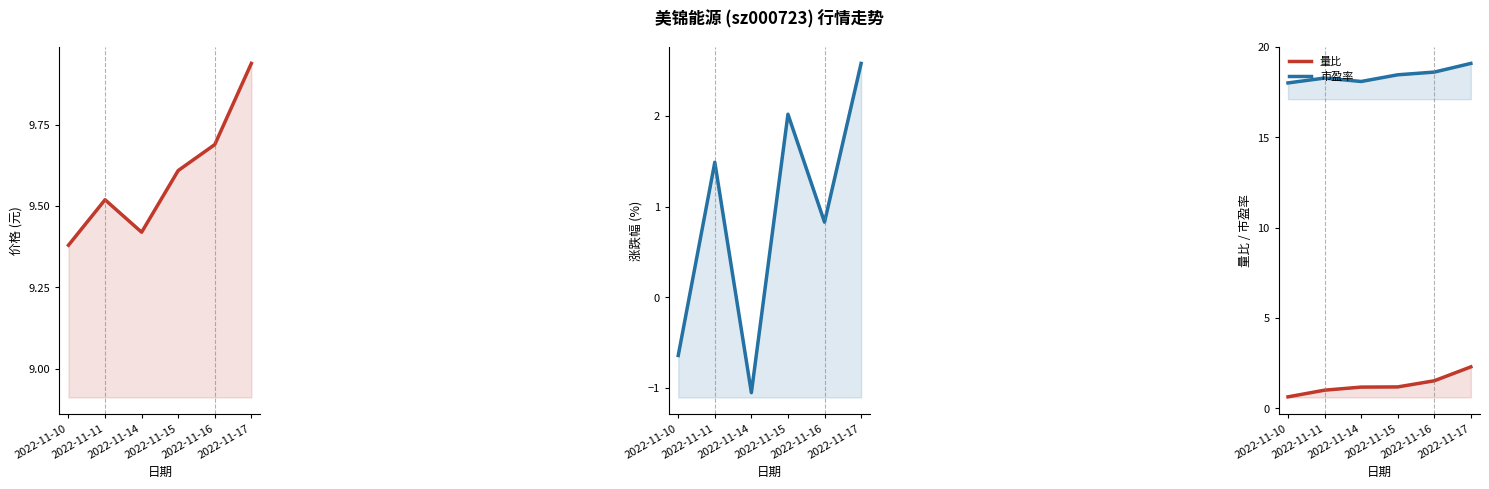

What is the highest value of the 市盈率 series?

19.1